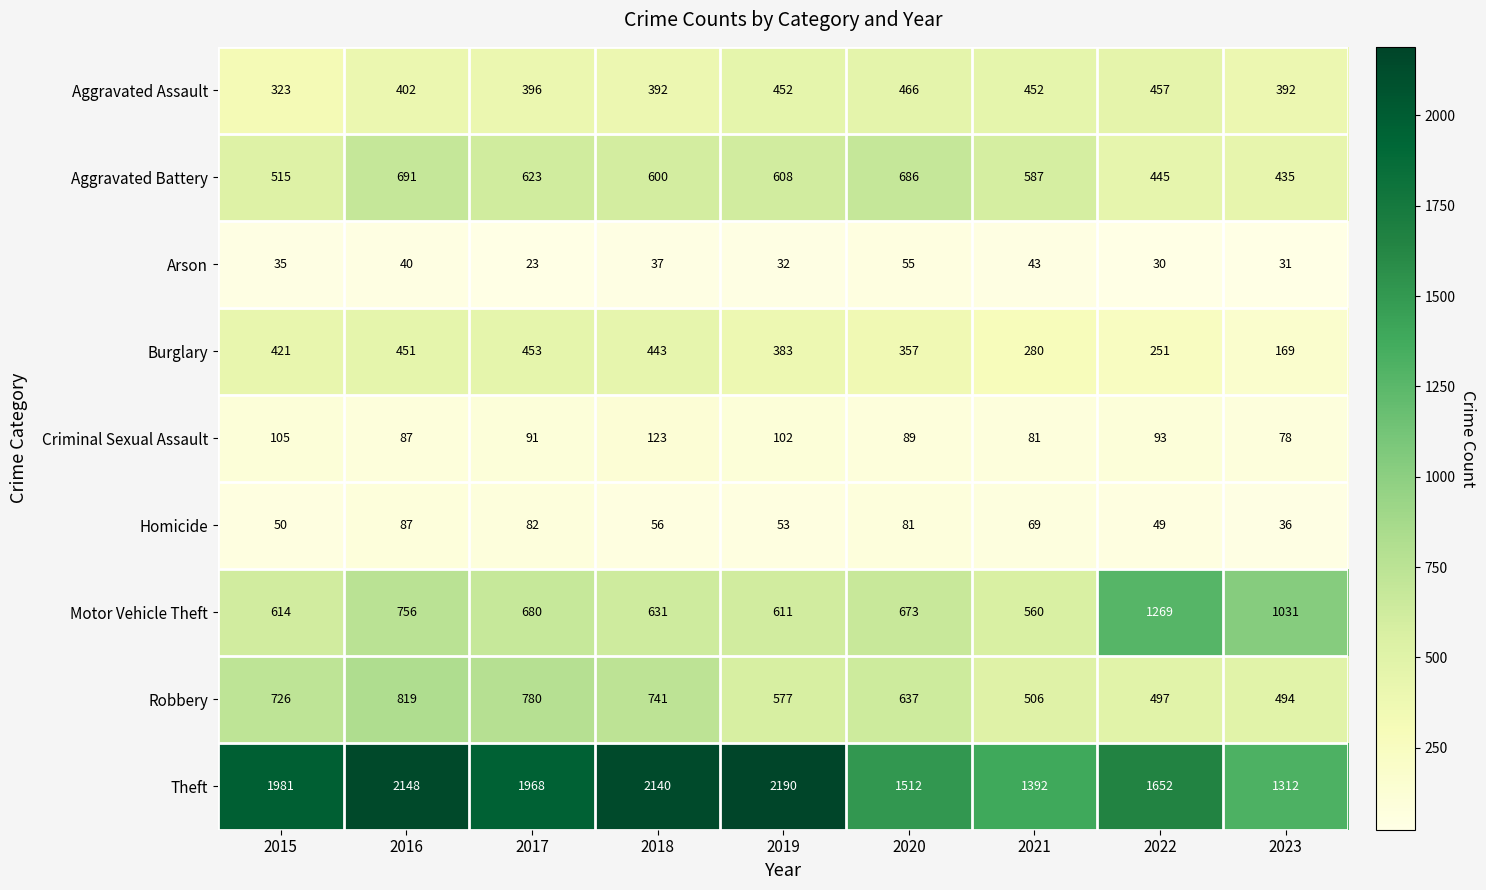

List the labels in order of Criminal Sexual Assault value, smallest first.

2023, 2021, 2016, 2020, 2017, 2022, 2019, 2015, 2018